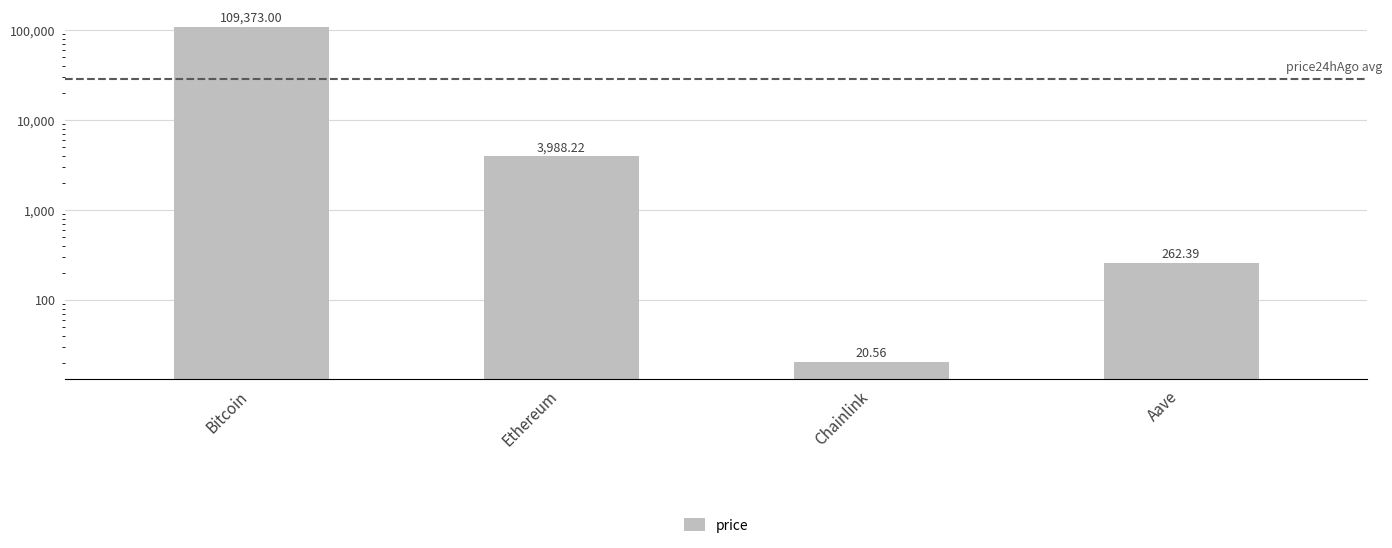

Which has a higher value, Chainlink or Ethereum?

Ethereum